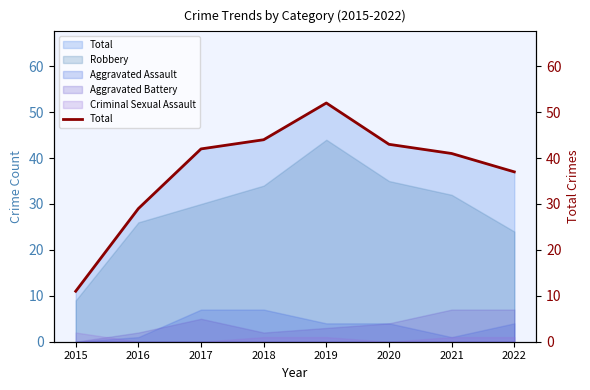

What is the value of the 7th point from the left?

41